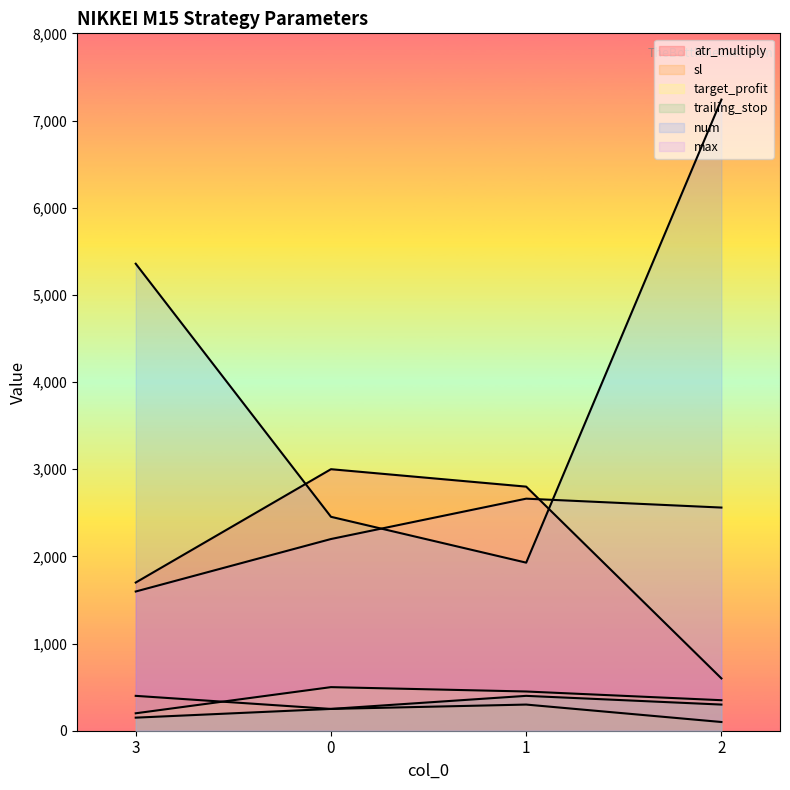

What is the label of the 3rd point from the left?

1